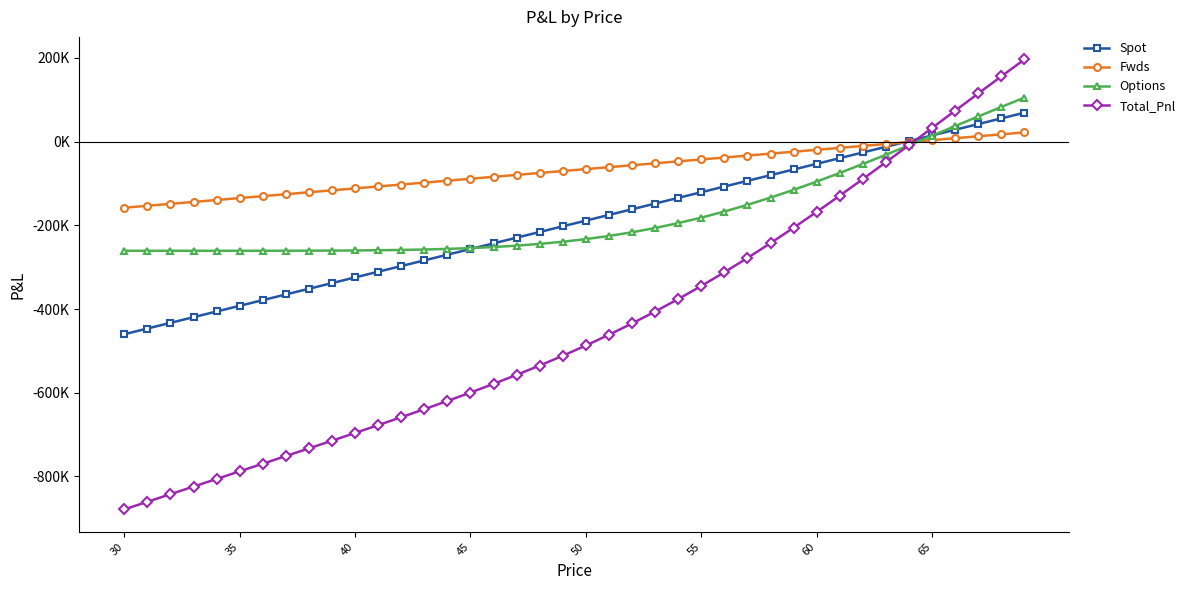

True or false: Fwds has more than 1 interior local peaks.

False